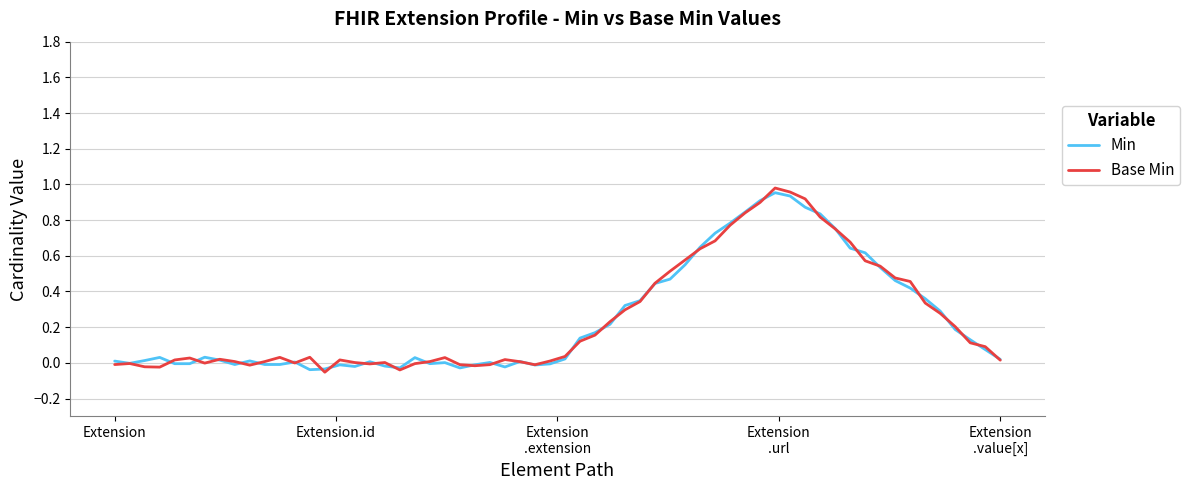

Which category has the lowest value in the Base Min series?

Extension